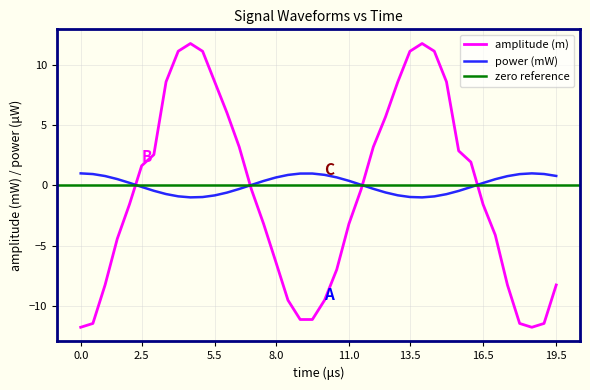

How many interior local peaks does the power (mW) series have?

2